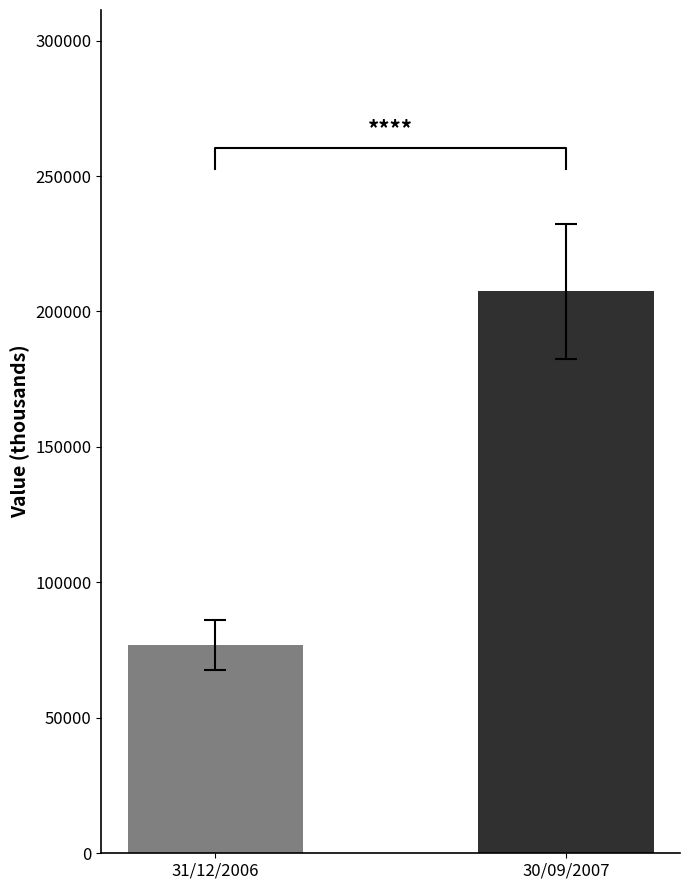

Is it true that the value at 31/12/2006 is 76783.0?

True